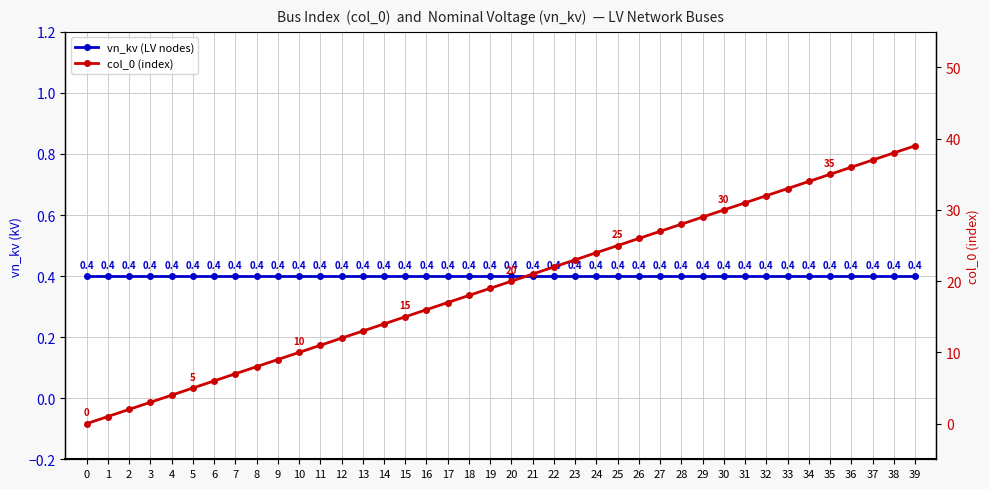

What is the value of the vn_kv (LV nodes) point at the 8th from the left?

0.4